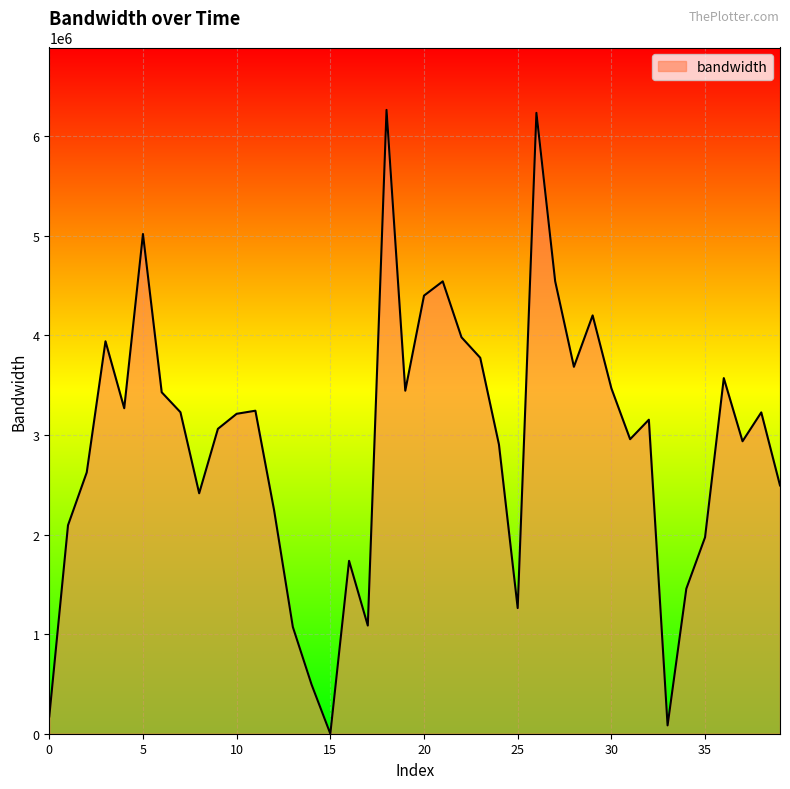

What is the greatest value displayed?

6263888